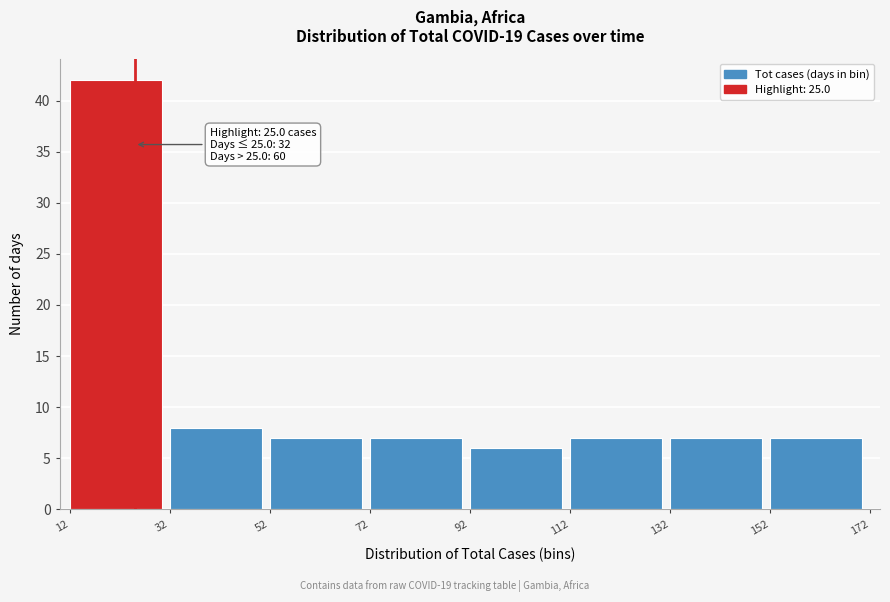

Over which range of the x-axis is the bar tallest?

12 to 32